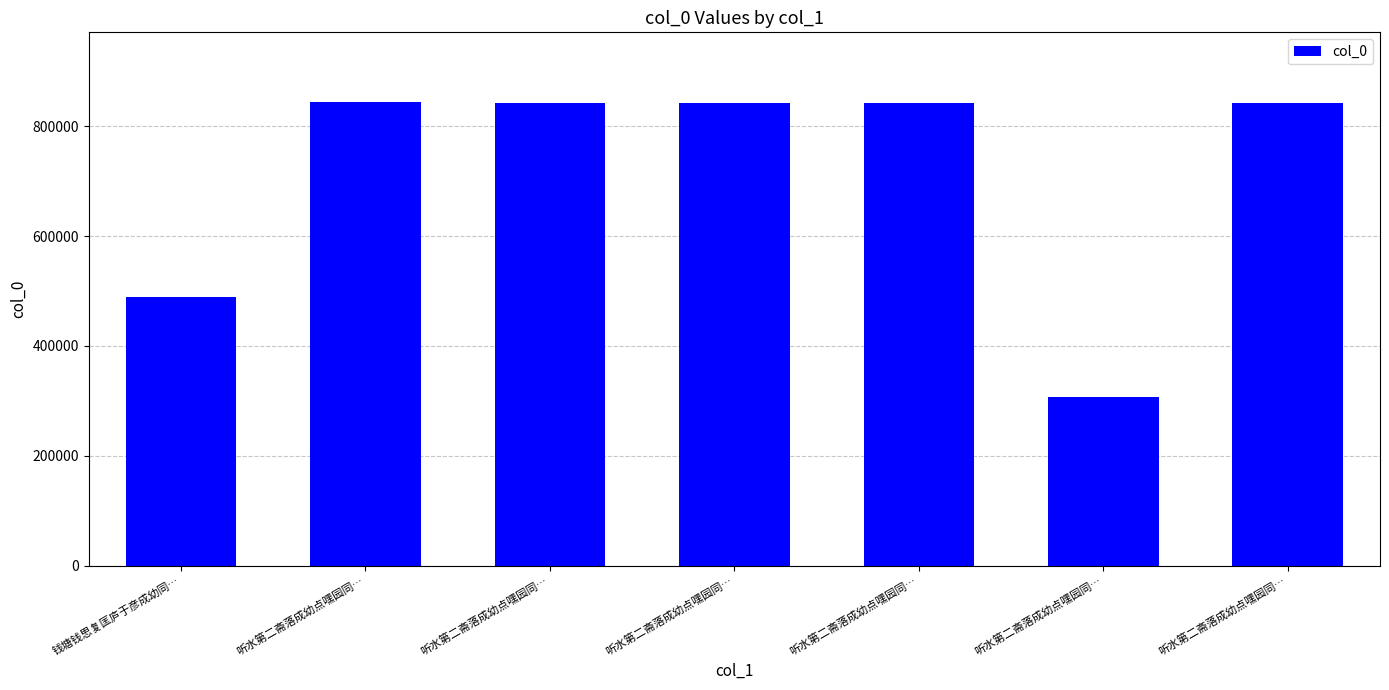

What is the label of the 1st bar from the right?

听水第二斋落成幼点嘿园同…